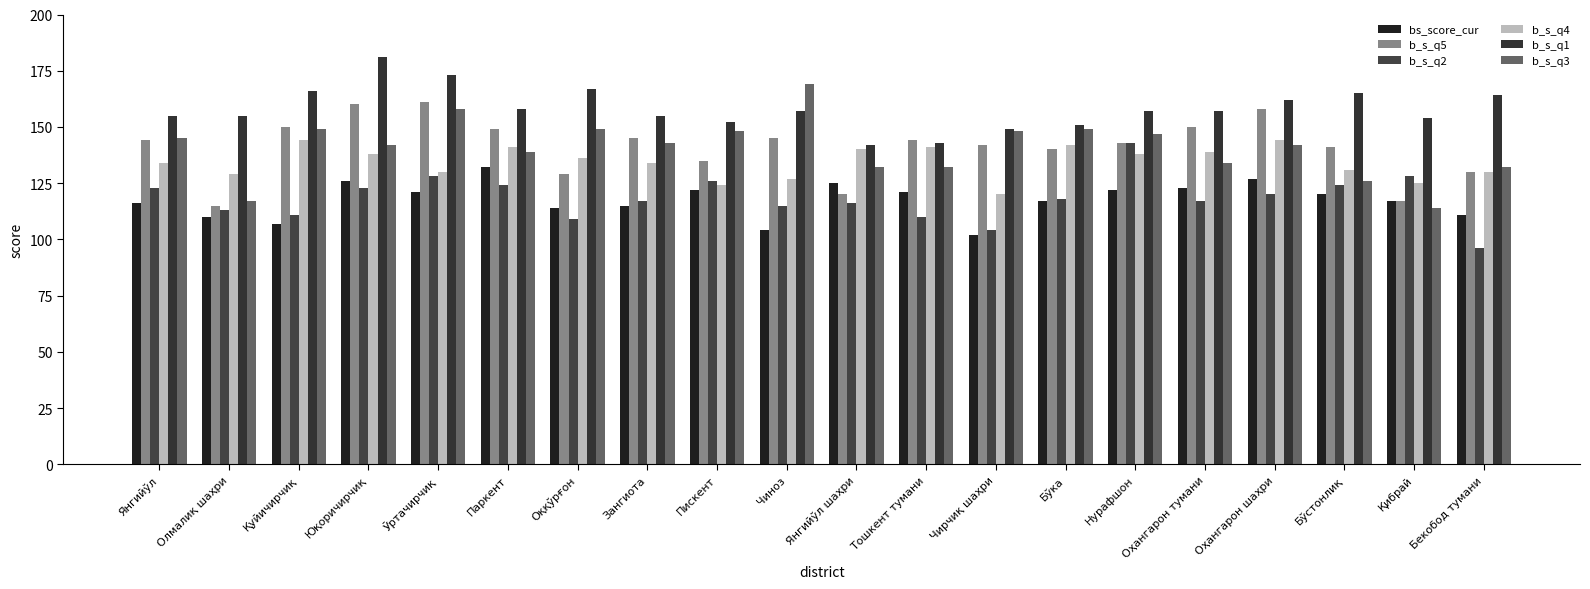

Is the value of bs_score_cur at Тошкент тумани greater than the value of b_s_q1 at Қибрай?

No